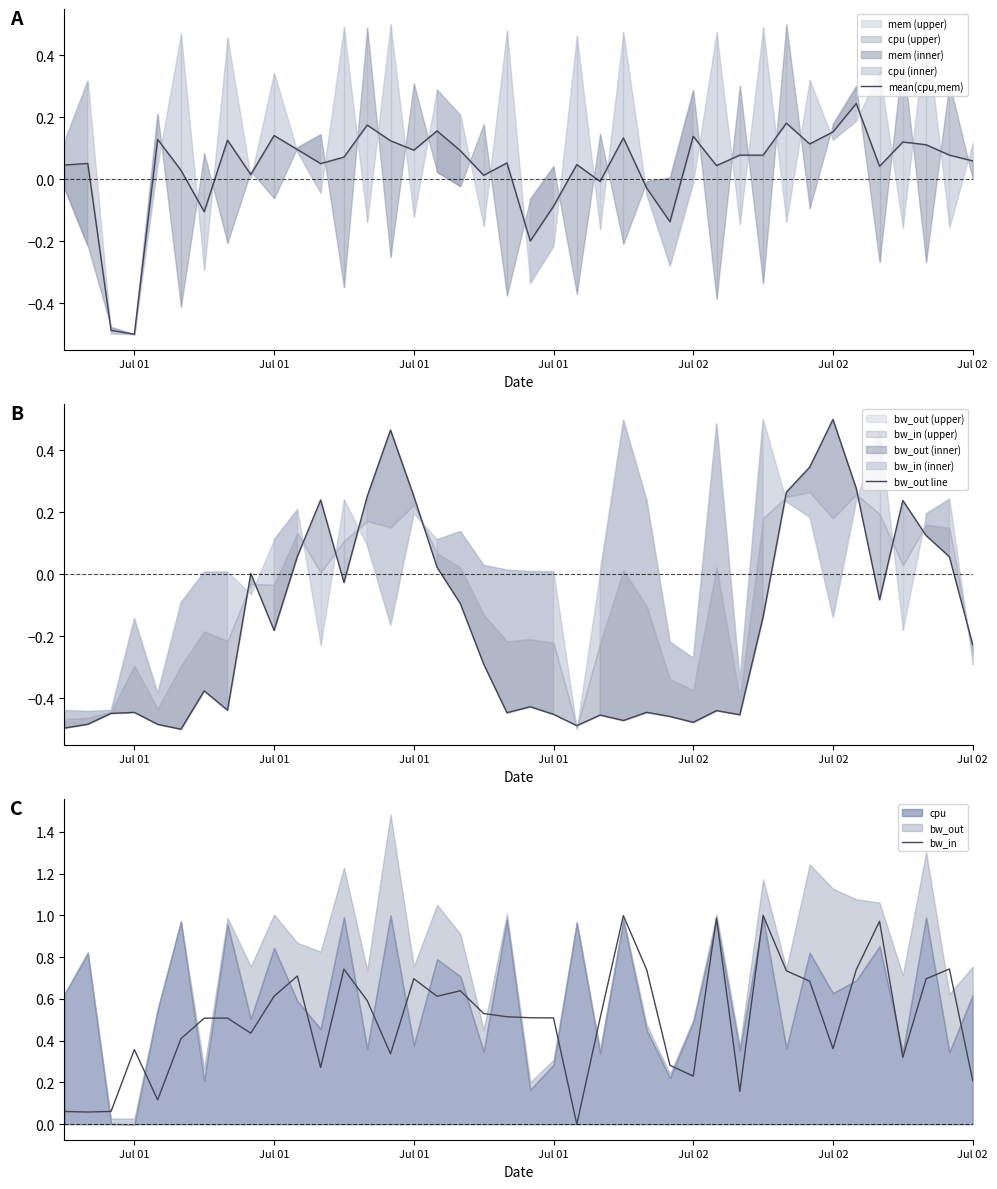

Where is the first local maximum for bw_in?

Jul 01